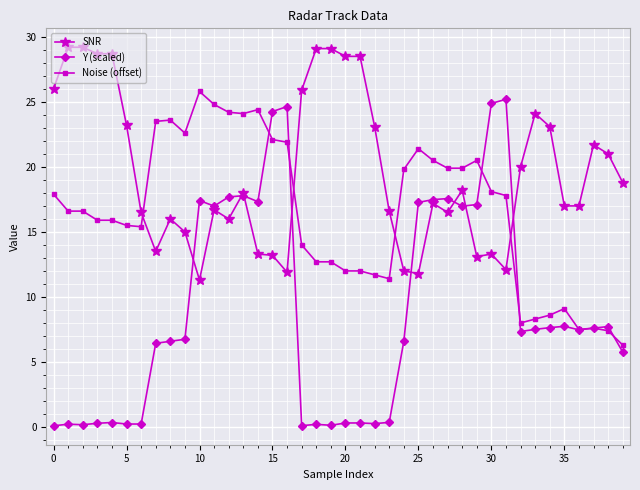

After their last crossing, which series has the higher values: SNR or Noise (offset)?

SNR